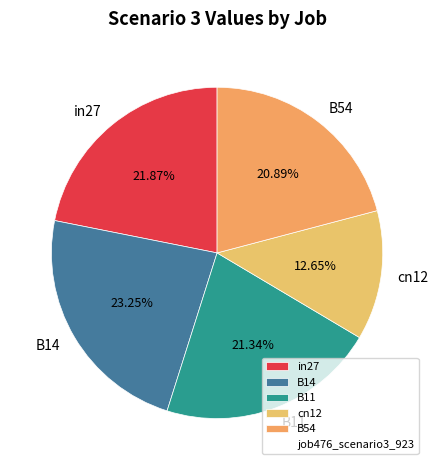

Do in27 and B54 together represent more than half of the pie?

No